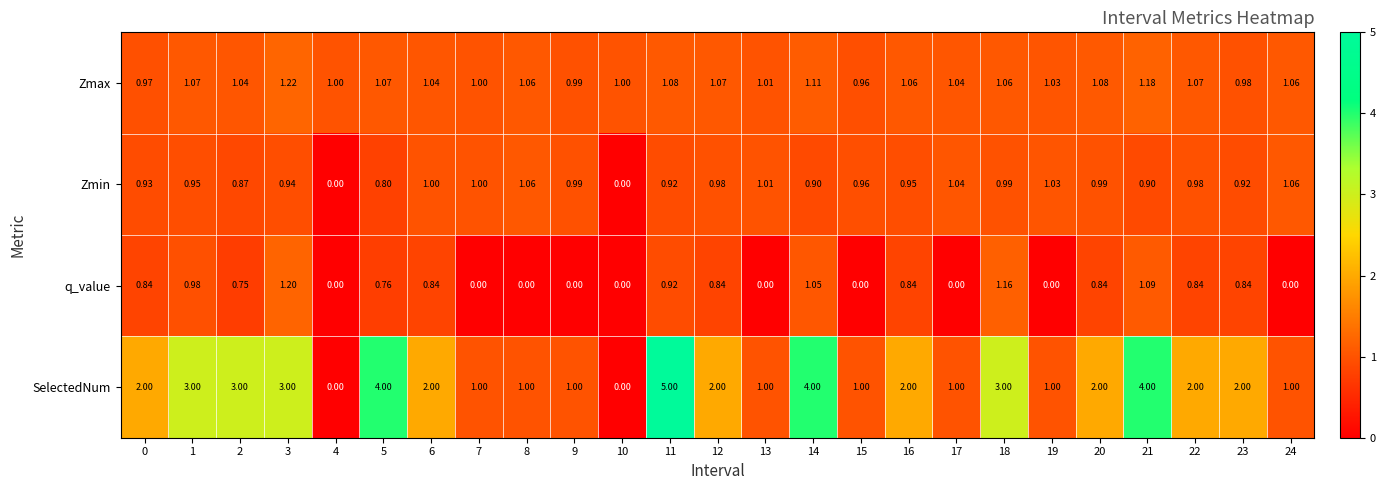

Rank the series at 16 from highest to lowest value.

SelectedNum, Zmax, Zmin, q_value